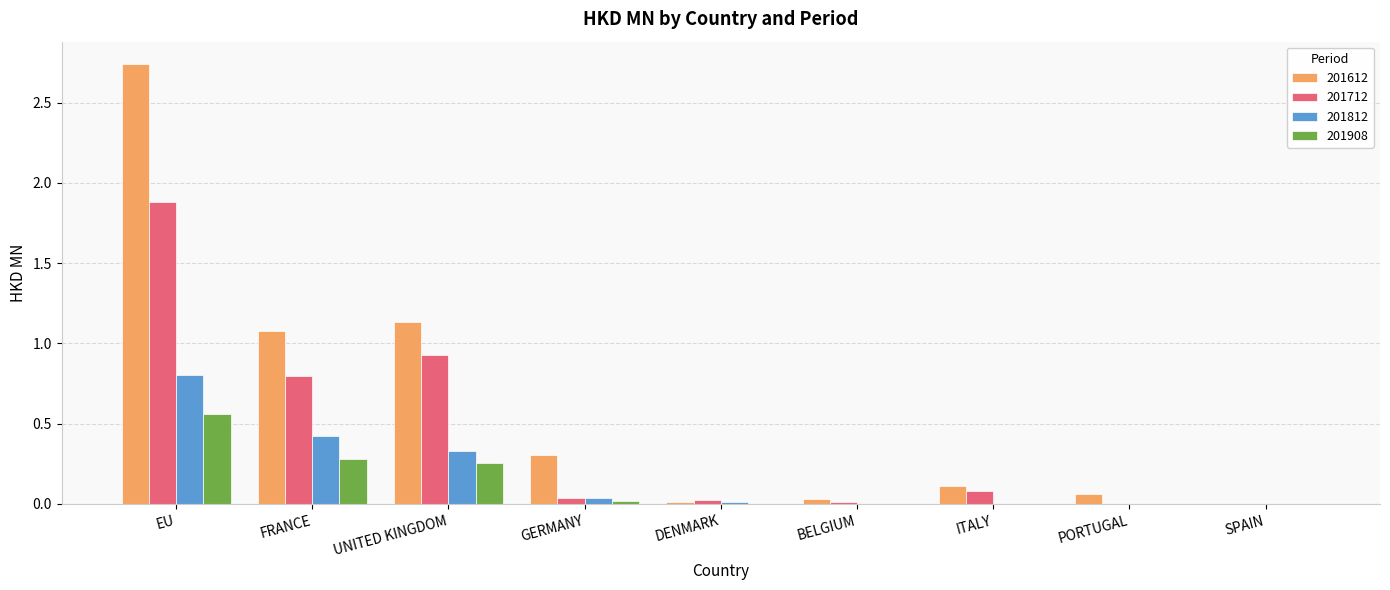

The 201612 series shows 0.0 at SPAIN. True or false?

True